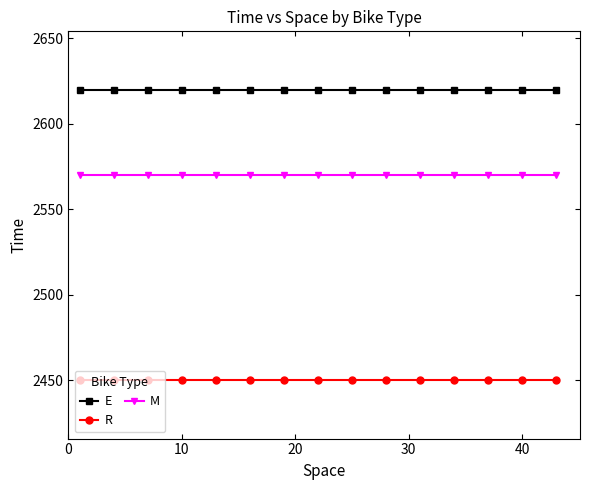

List the series in order of their overall mean, highest first.

E, M, R